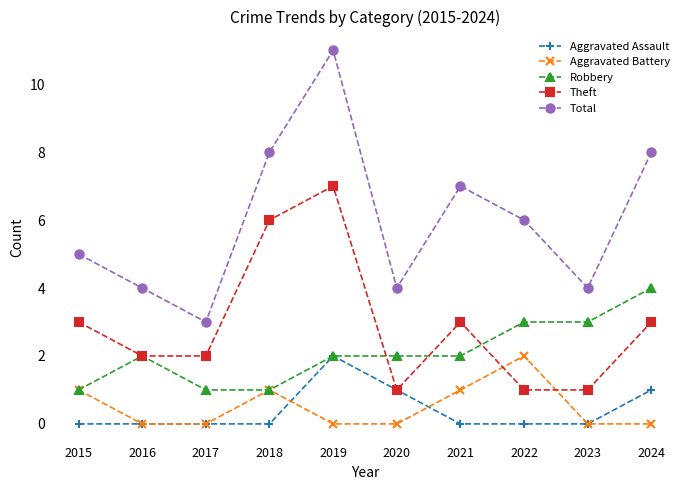

What is the sum of the Aggravated Assault values at 2019 and 2021?

2